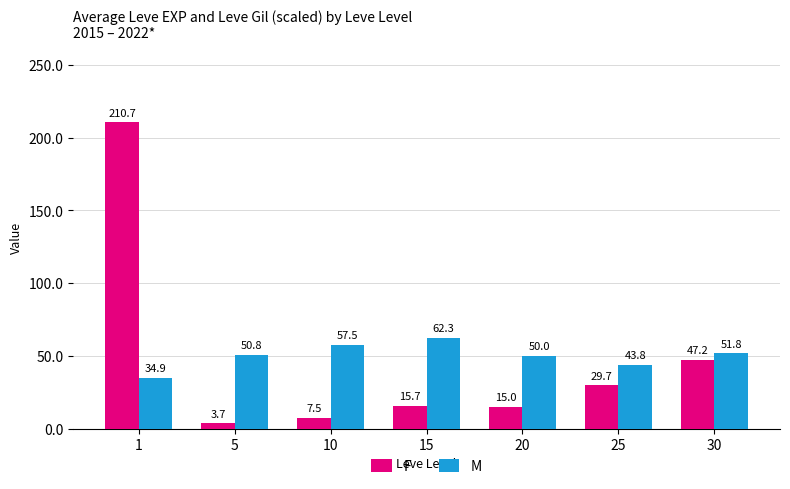

What is the minimum value for M?

34.9